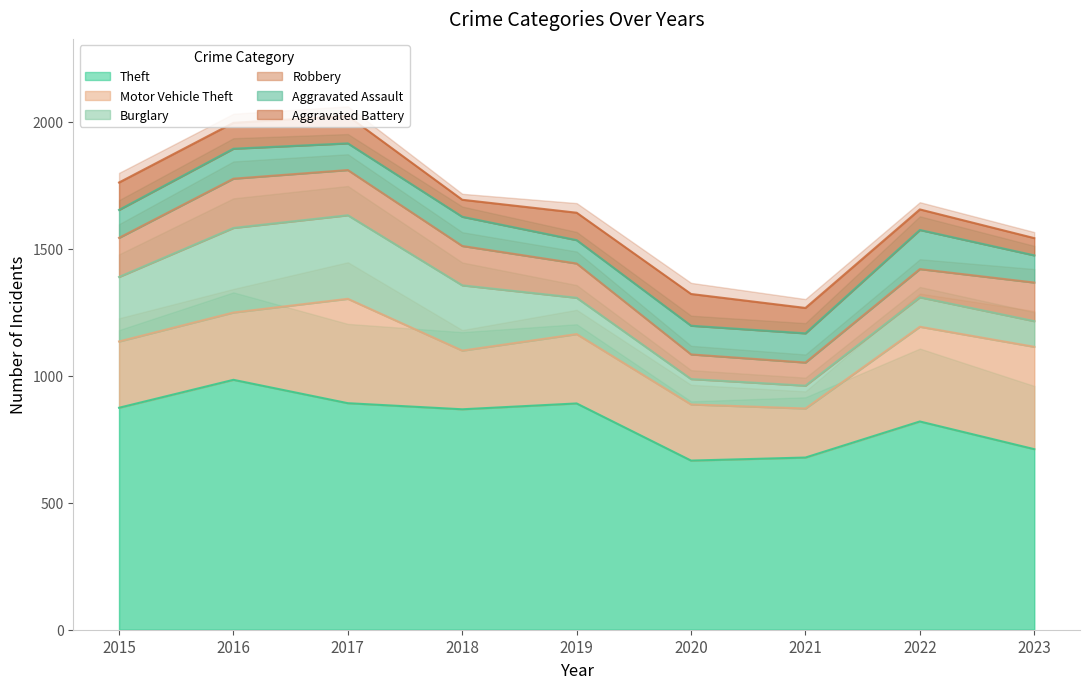

What is the difference between the highest and lowest values at 2020?

569